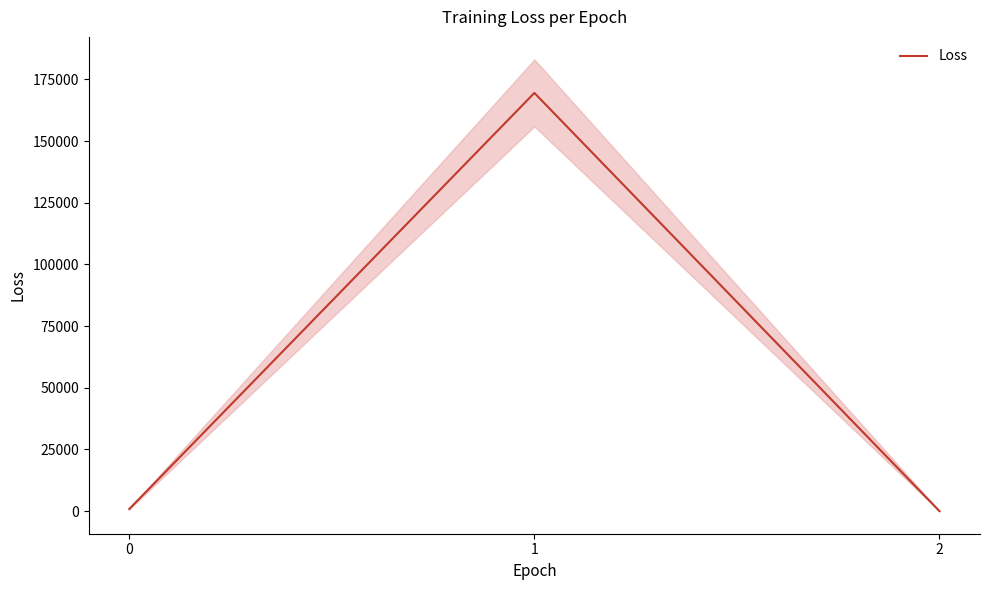

Reading right to left, list all the values displayed in this chart.

2=4.9	1=169526.0	0=868.2